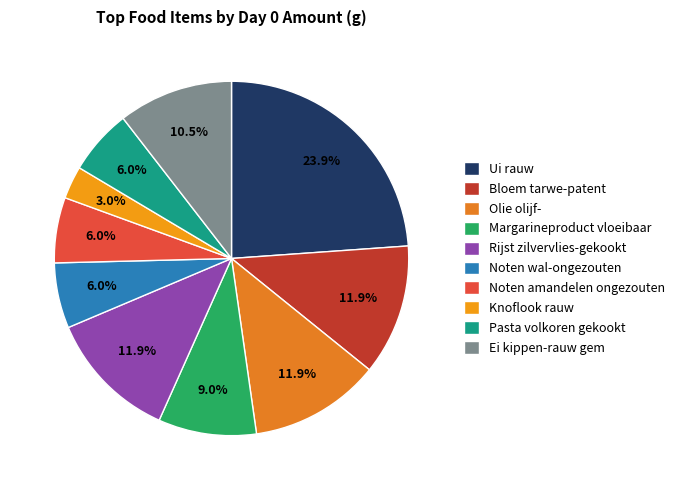

To the nearest percent, what is the difference between the largest and smallest slice percentages?

21%